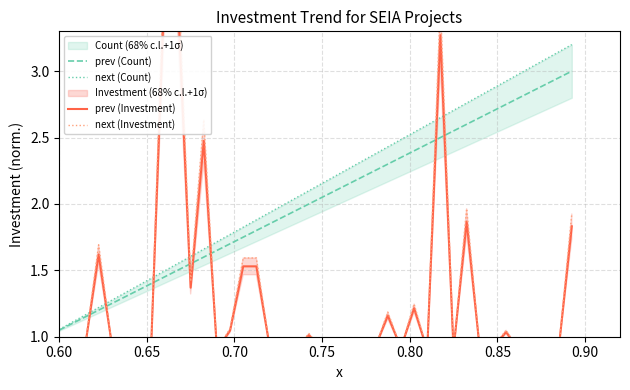

Is this an area chart (filled region under the line)?

No